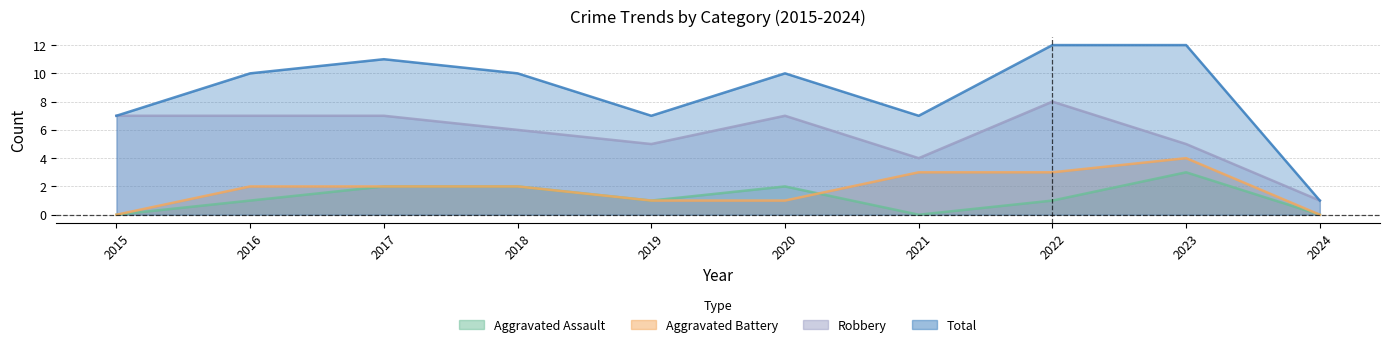

Reading left to right, what are all the values shown in this chart?

Aggravated Assault: 2015=0	2016=1	2017=2	2018=2	2019=1	2020=2	2021=0	2022=1	2023=3	2024=0
Aggravated Battery: 2015=0	2016=2	2017=2	2018=2	2019=1	2020=1	2021=3	2022=3	2023=4	2024=0
Robbery: 2015=7	2016=7	2017=7	2018=6	2019=5	2020=7	2021=4	2022=8	2023=5	2024=1
Total: 2015=7	2016=10	2017=11	2018=10	2019=7	2020=10	2021=7	2022=12	2023=12	2024=1